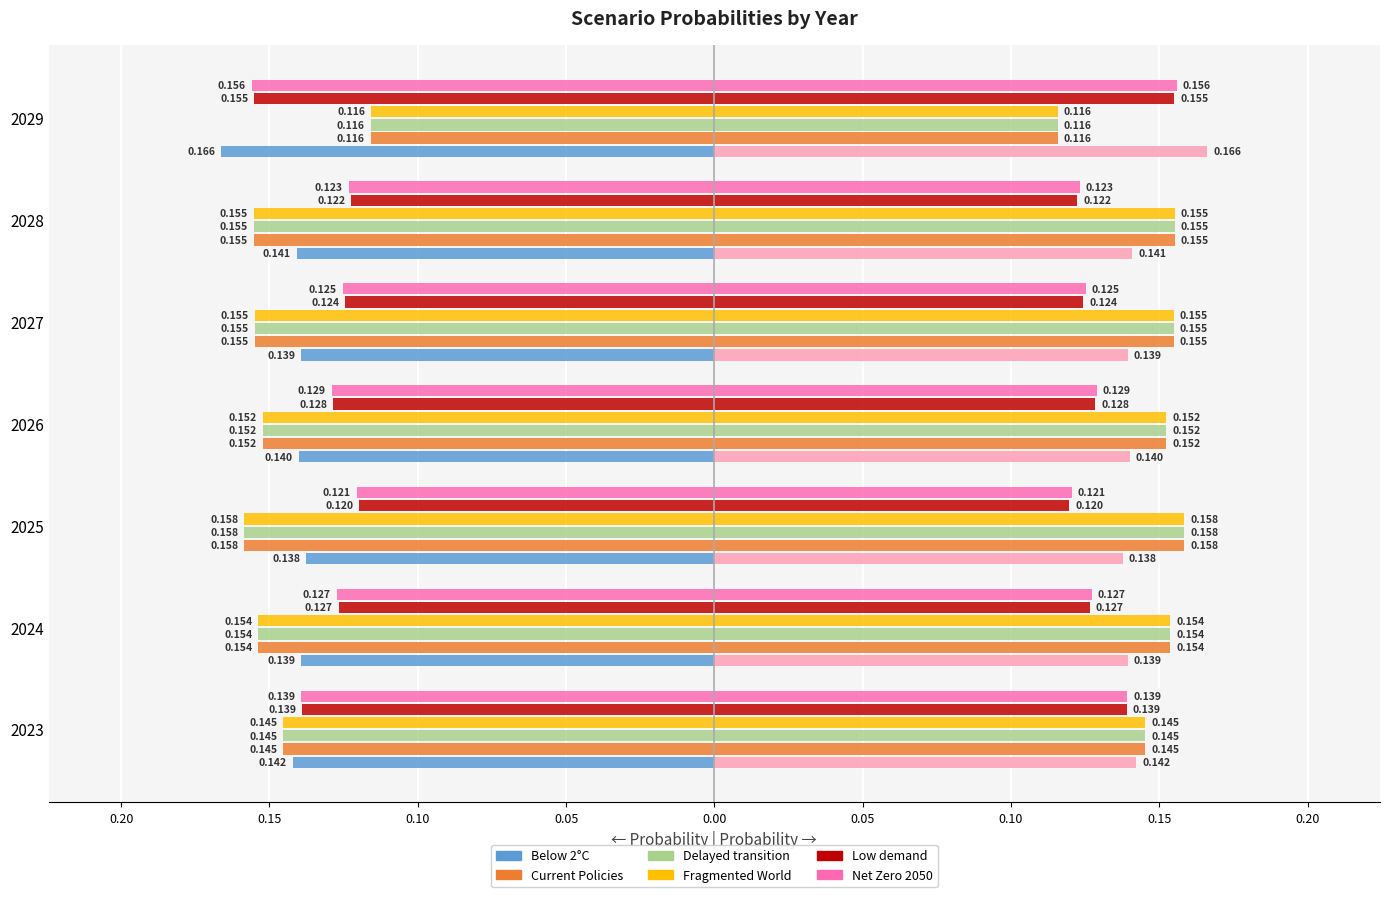

Which series has the largest range (max minus min)?

Fragmented World